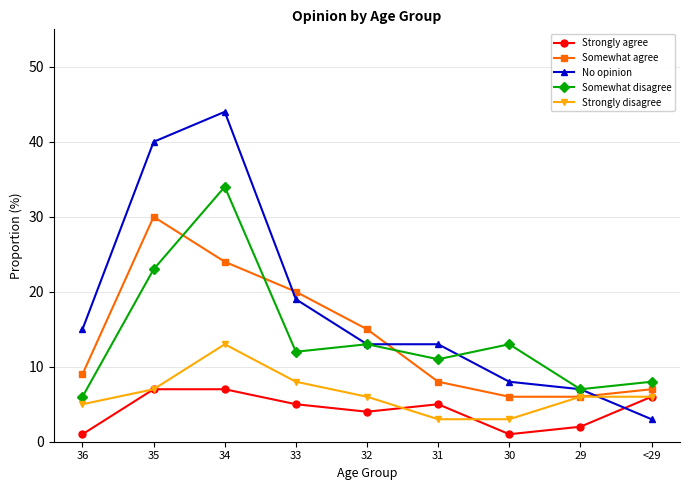

True or false: Strongly agree has a value of 6 at <29.

True